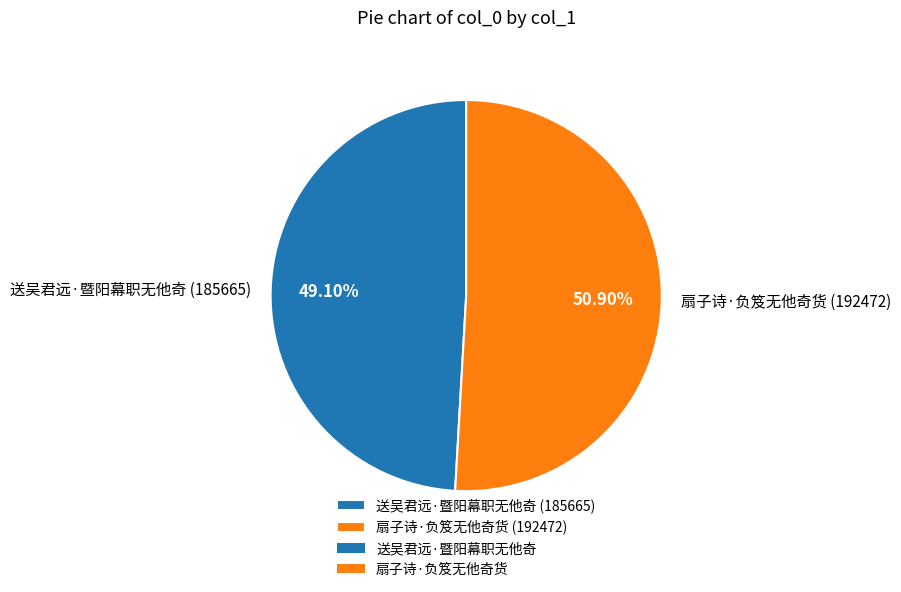

Is 扇子诗·负笈无他奇货 the majority of the pie?

Yes